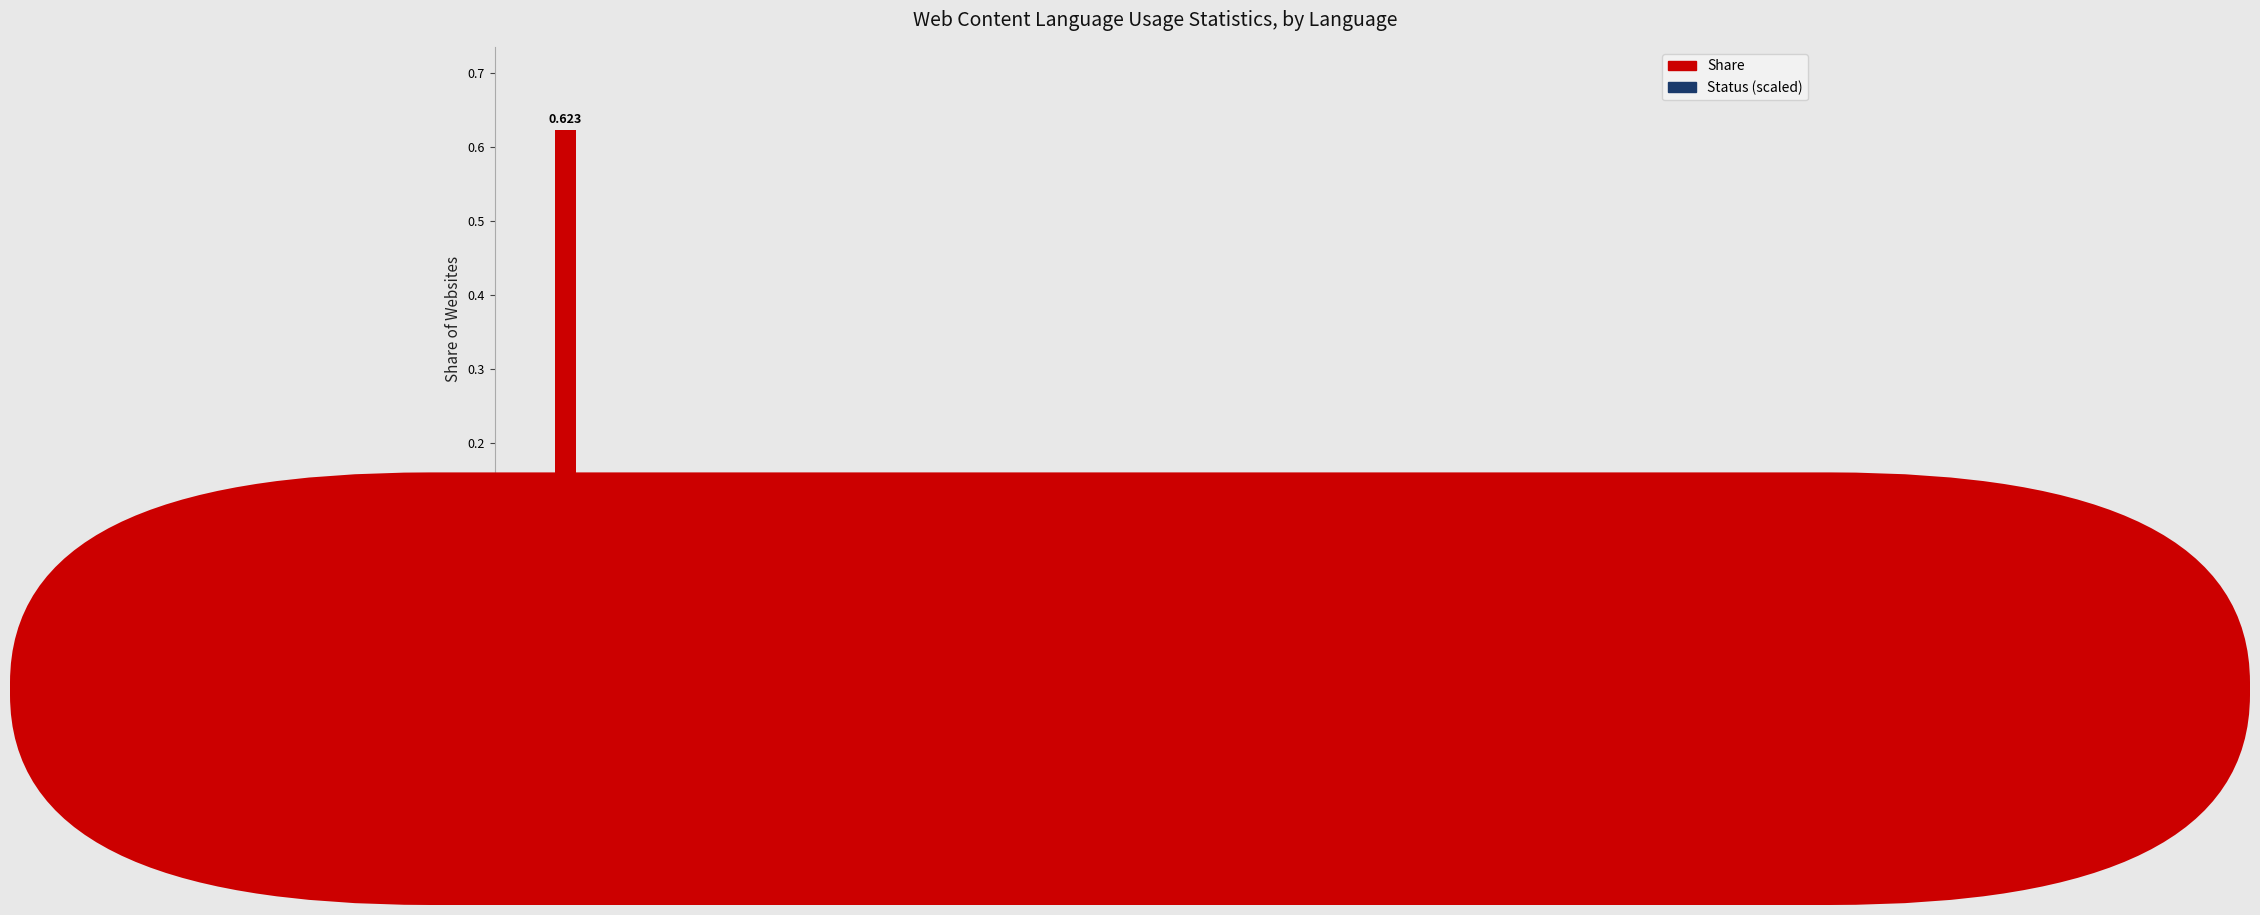

How many distinct data groups are displayed?

2